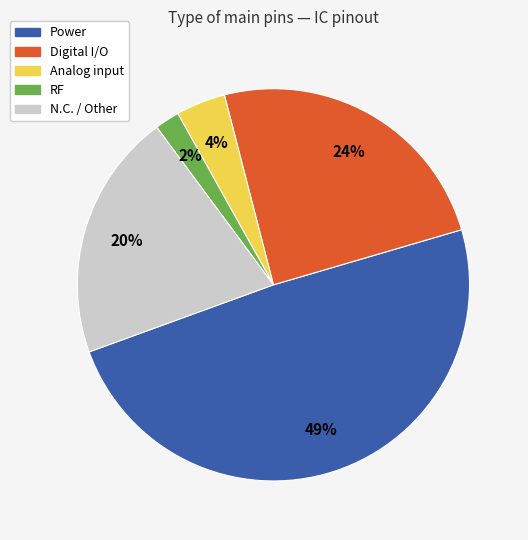

Is there any slice that represents more than half of the pie?

No